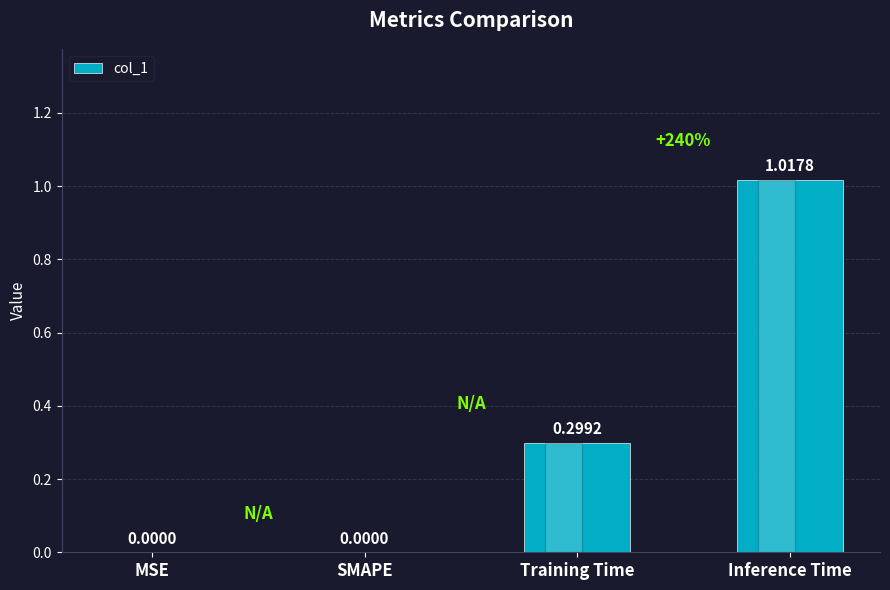

What is the change in value from MSE to Training Time?

+0.3